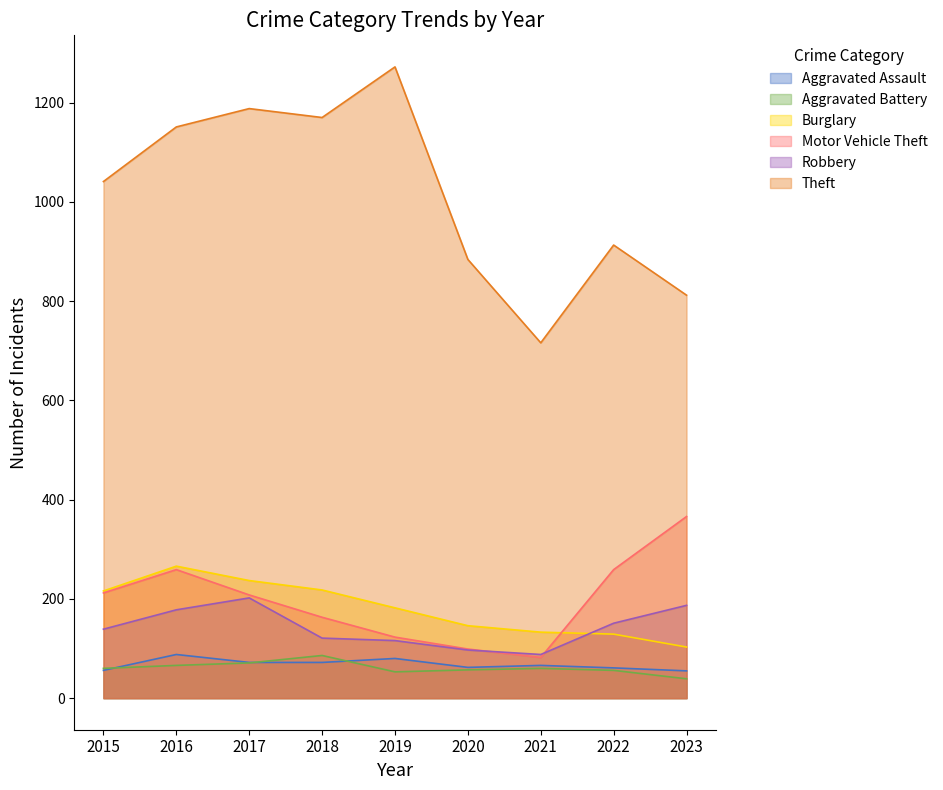

How many values in the Theft series are below 1041?

4